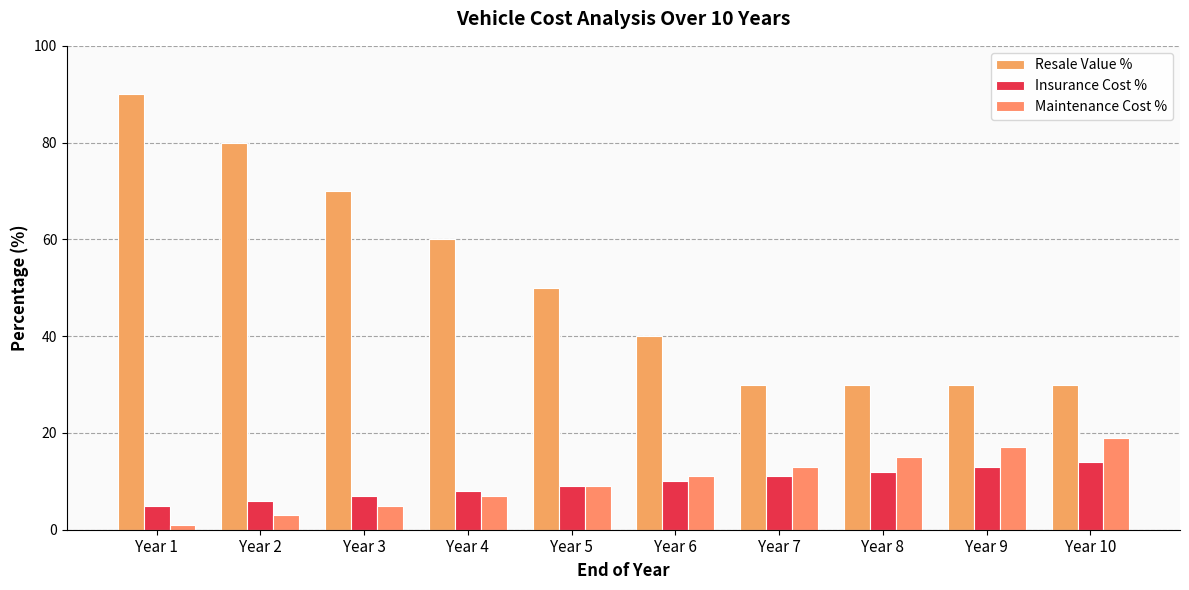

What is the difference between the Maintenance Cost % values at Year 4 and Year 5?

2